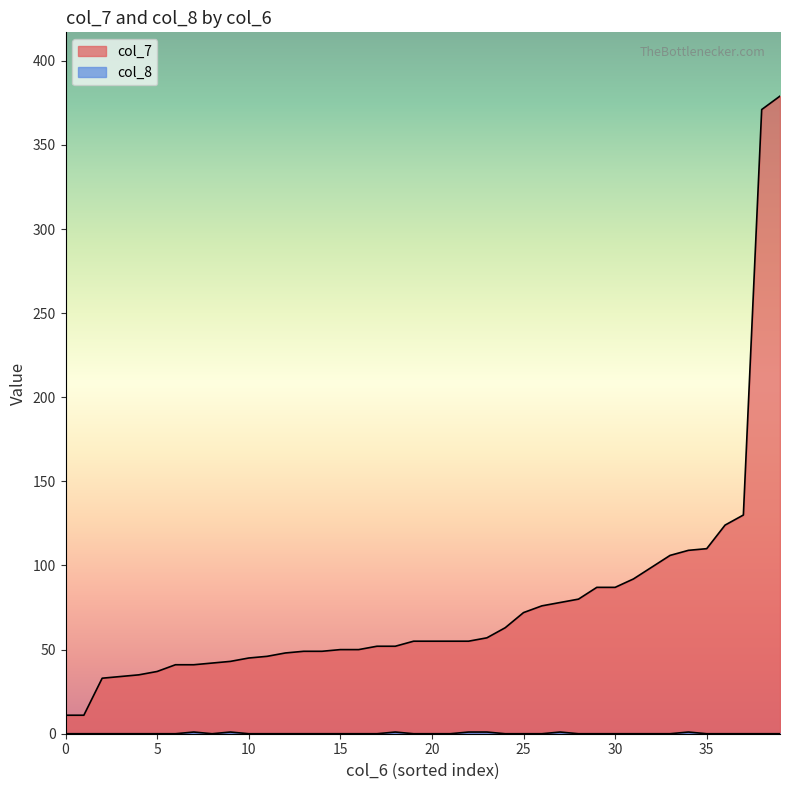

The col_7 series shows 142 at 34. True or false?

False